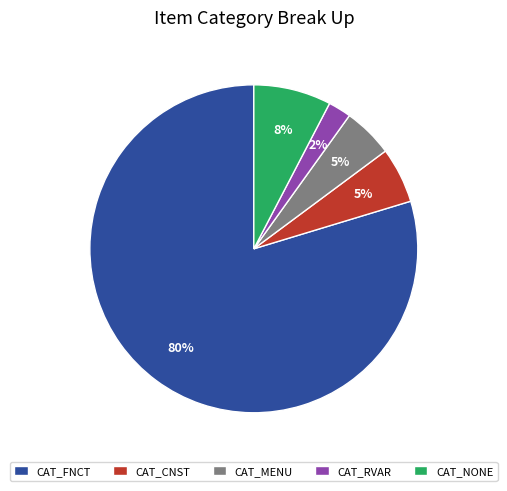

Is it true that CAT_FNCT is 80% of the pie?

True